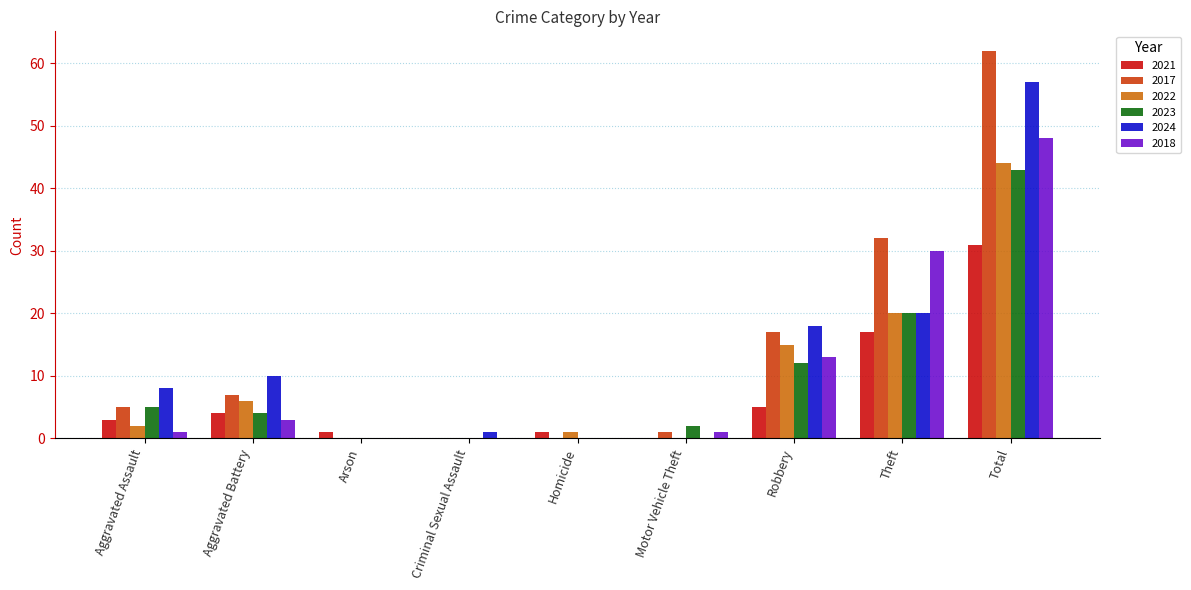

What is the difference between the 2018 values at Total and Homicide?

48